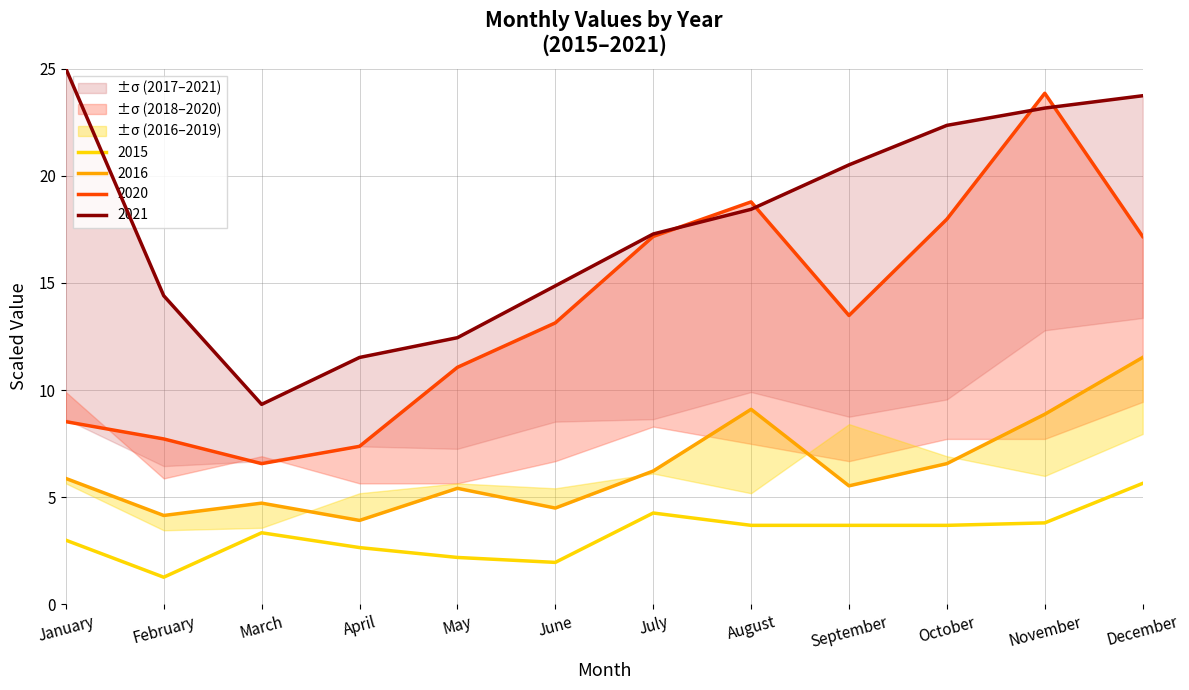

Which series has the largest total across all categories?

2021